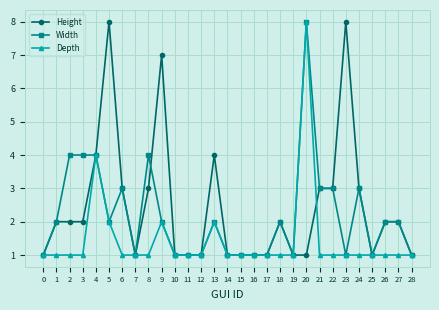

Reading left to right, list all the values displayed in this chart.

Height: 0=1	1=2	2=2	3=2	4=4	5=8	6=3	7=1	8=3	9=7	10=1	11=1	12=1	13=4	14=1	15=1	16=1	17=1	18=2	19=1	20=1	21=3	22=3	23=8	24=3	25=1	26=2	27=2	28=1
Width: 0=1	1=2	2=4	3=4	4=4	5=2	6=3	7=1	8=4	9=2	10=1	11=1	12=1	13=2	14=1	15=1	16=1	17=1	18=2	19=1	20=8	21=3	22=3	23=1	24=3	25=1	26=2	27=2	28=1
Depth: 0=1	1=1	2=1	3=1	4=4	5=2	6=1	7=1	8=1	9=2	10=1	11=1	12=1	13=2	14=1	15=1	16=1	17=1	18=1	19=1	20=8	21=1	22=1	23=1	24=1	25=1	26=1	27=1	28=1